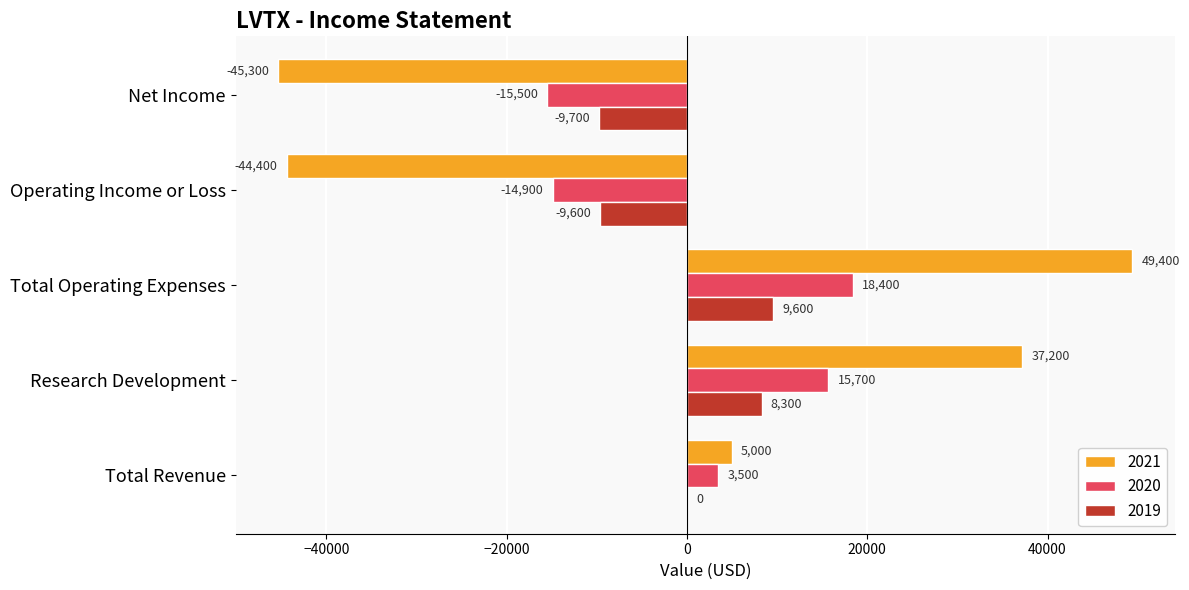

What is the total value across all series at Total Revenue?

8500